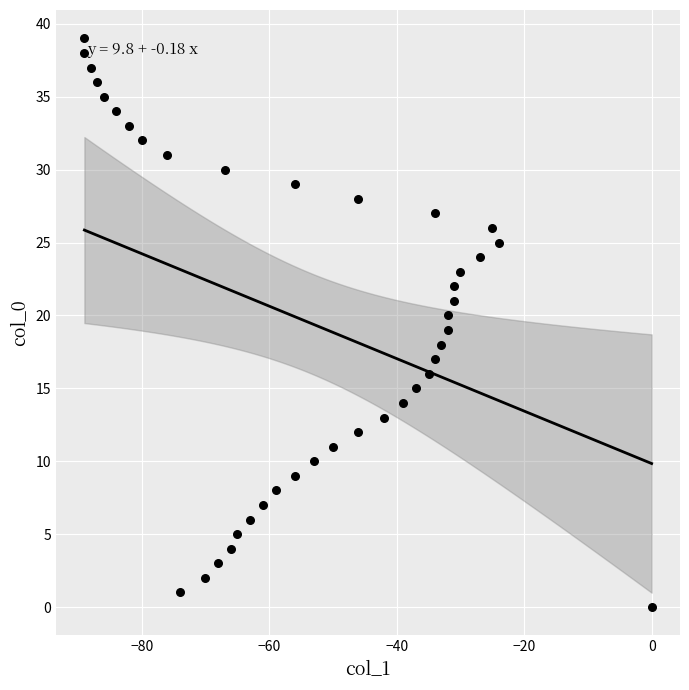

What is the range of Y values (max minus min)?

39